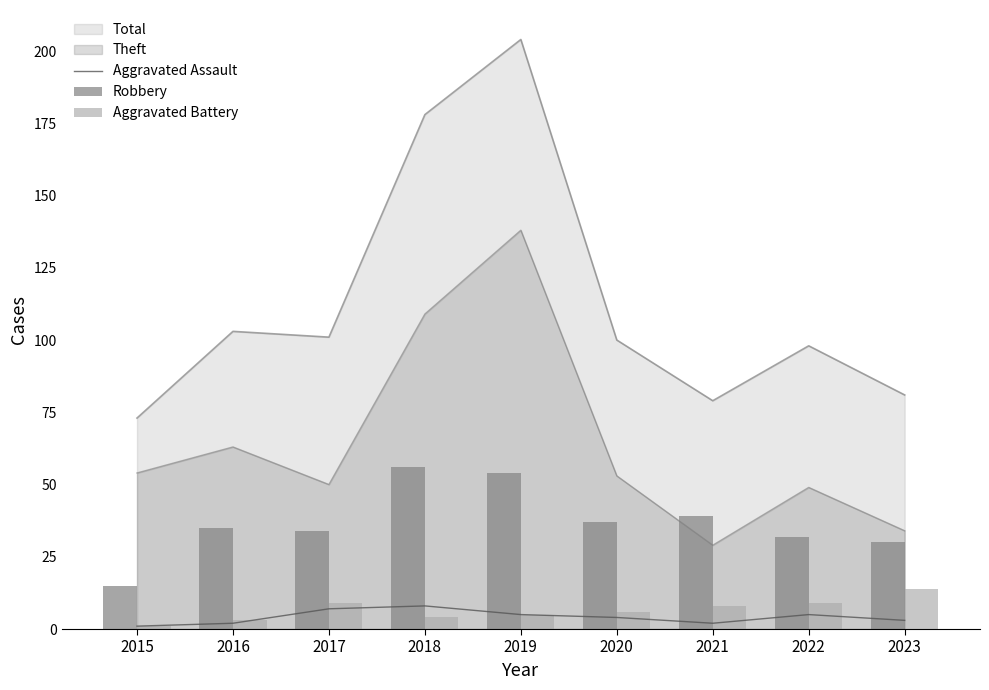

Between 2017 and 2020, which series saw the biggest shift?

Aggravated Assault